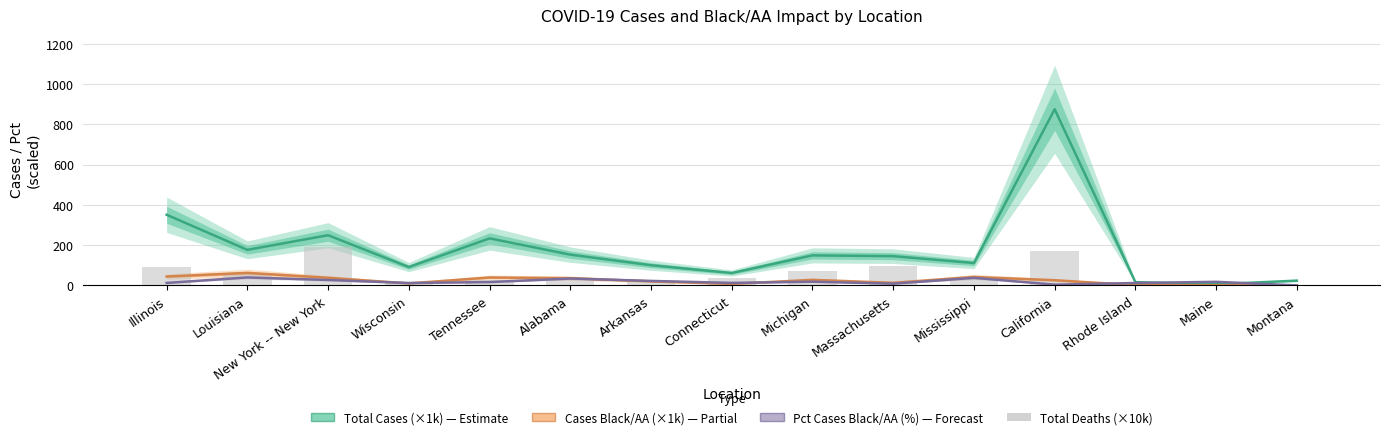

Does the chart contain stacked bars?

No